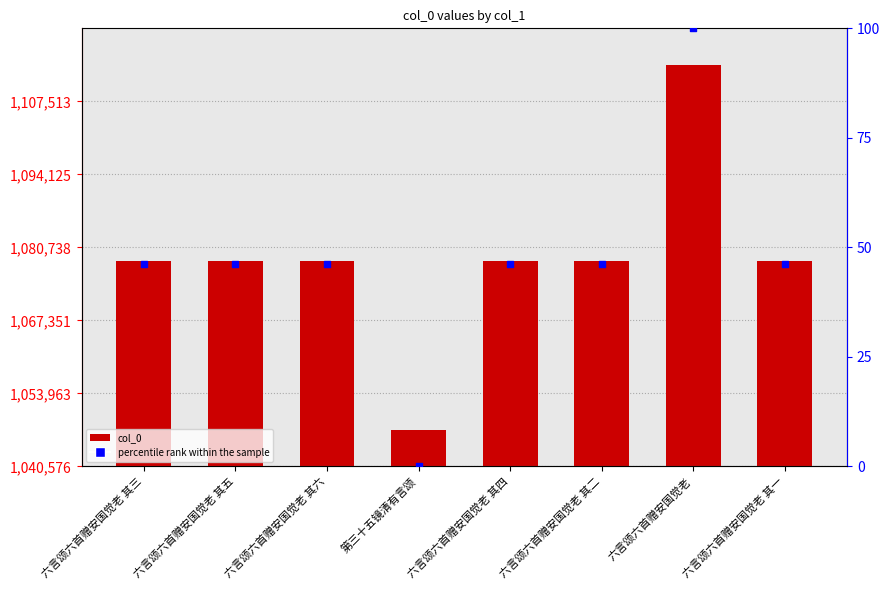

Is the value of col_0 at 六言颂六首赠安国觉老 其三 greater than the value of percentile rank within the sample at 六言颂六首赠安国觉老 其一?

Yes